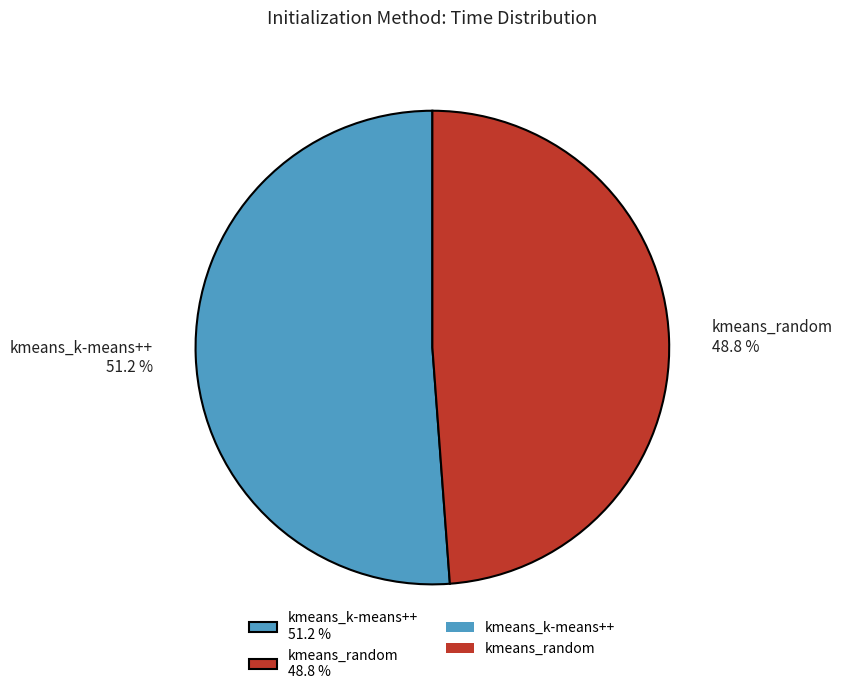

How many slices are in this pie chart?

2